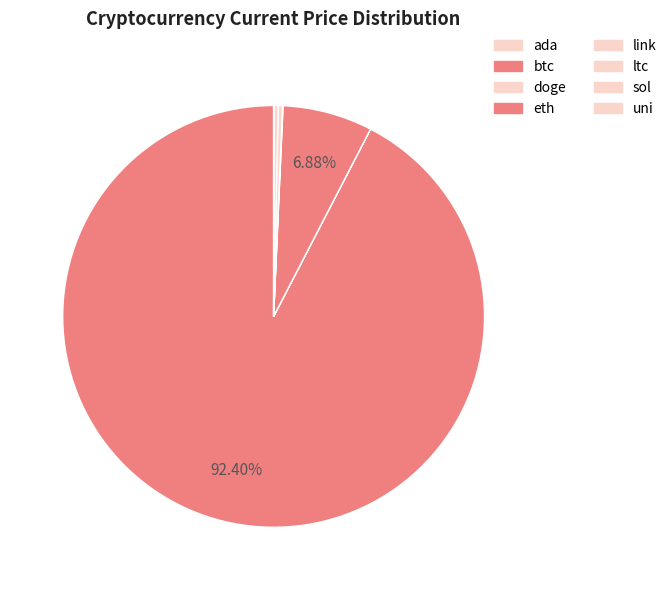

Which slice is the largest?

btc